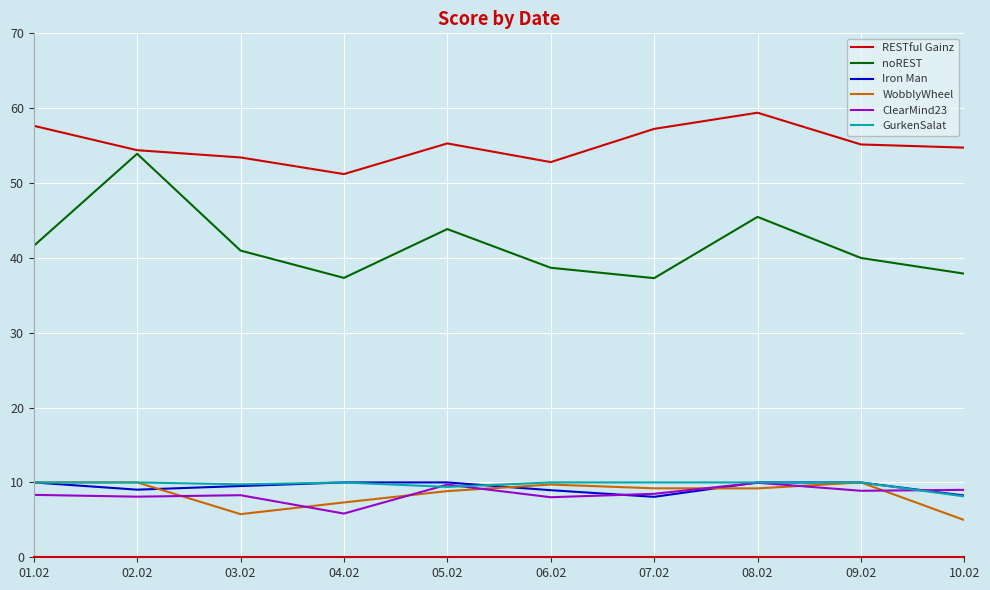

What is the difference between the WobblyWheel values at 09.02 and 03.02?

4.2